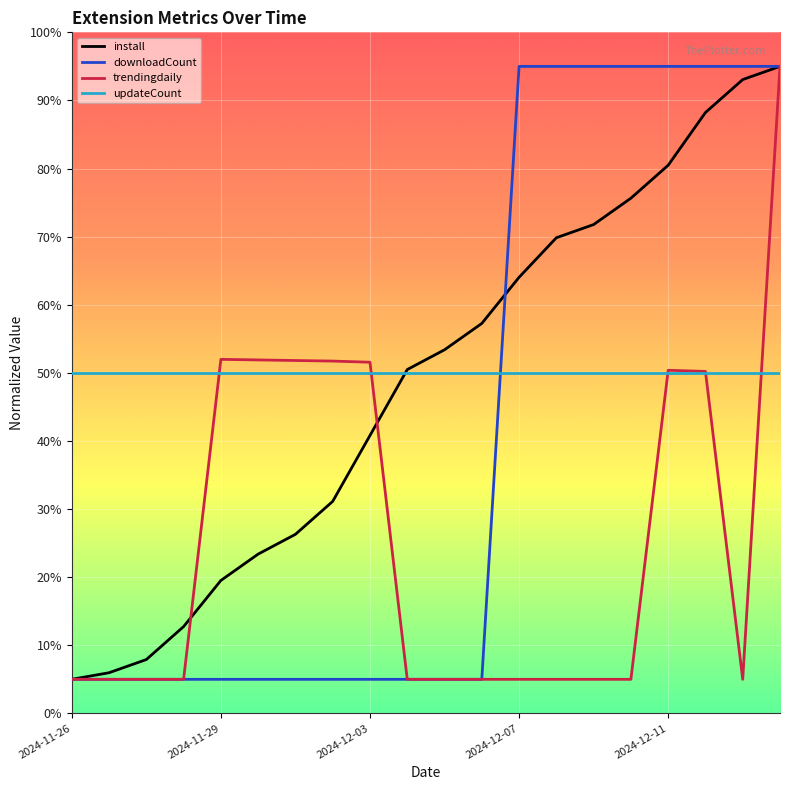

After their last crossing, which series has the higher values: updateCount or downloadCount?

downloadCount